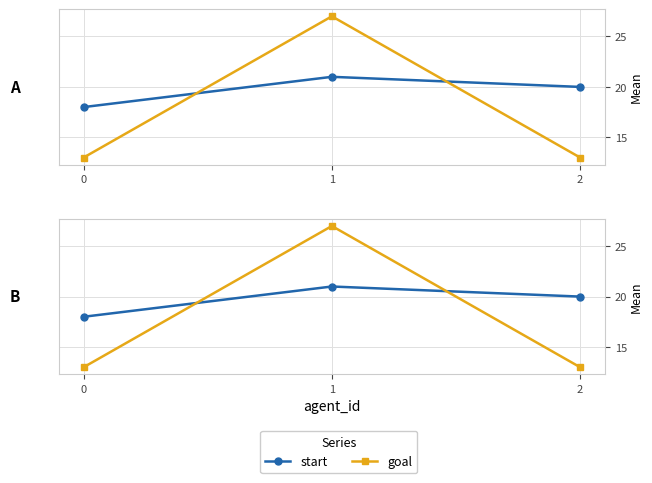

True or false: start has a value of 21 at 1.

True